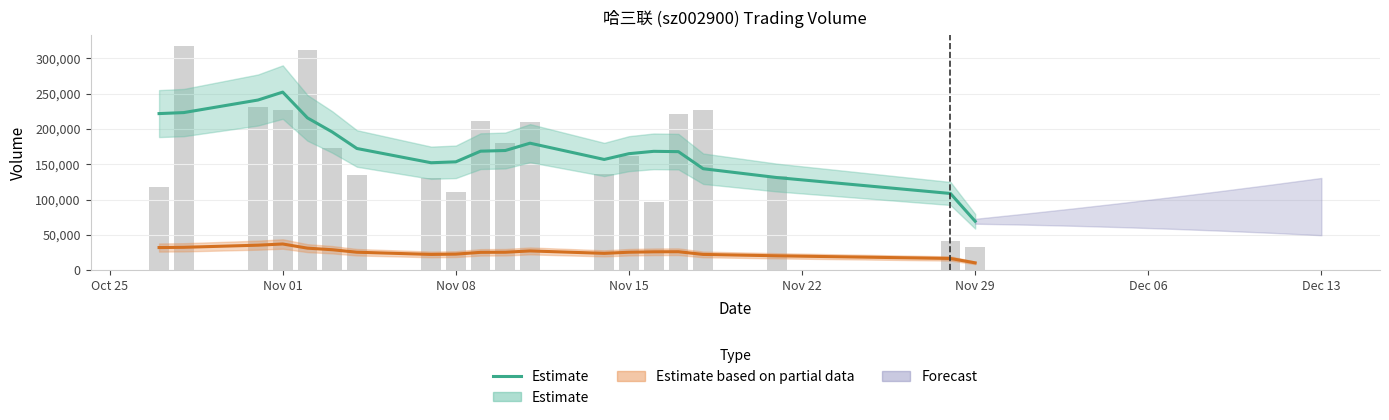

What is the minimum value shown in the chart?

69261.0